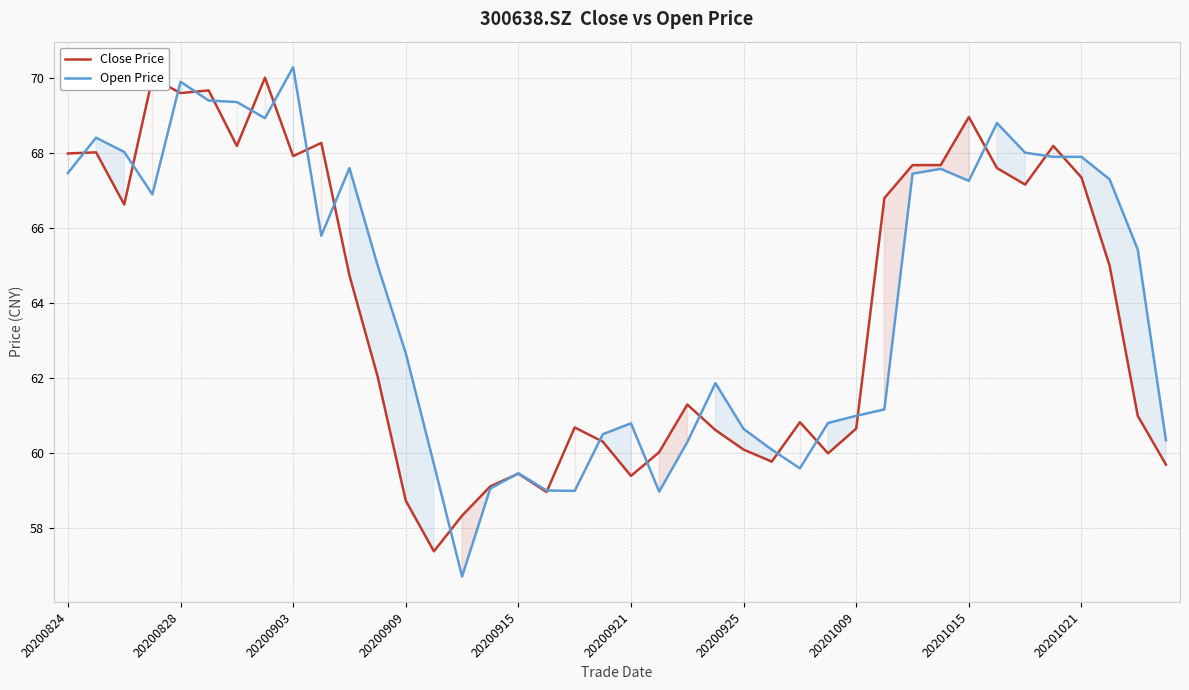

What value does the Open Price series have at 20200921?

60.8